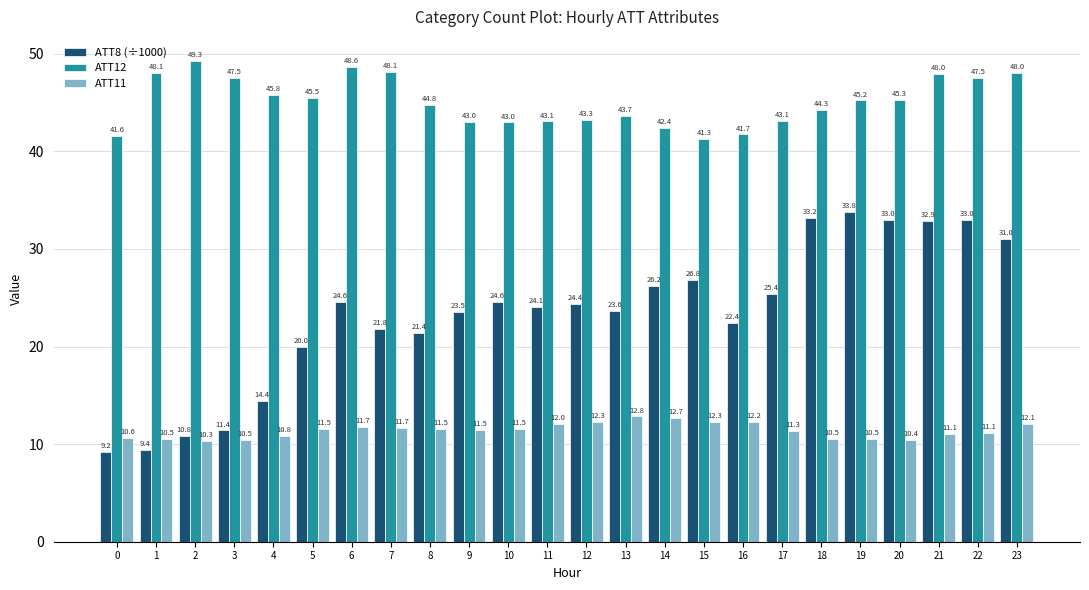

Which series changed the most between 11 and 23?

ATT8 (÷1000)